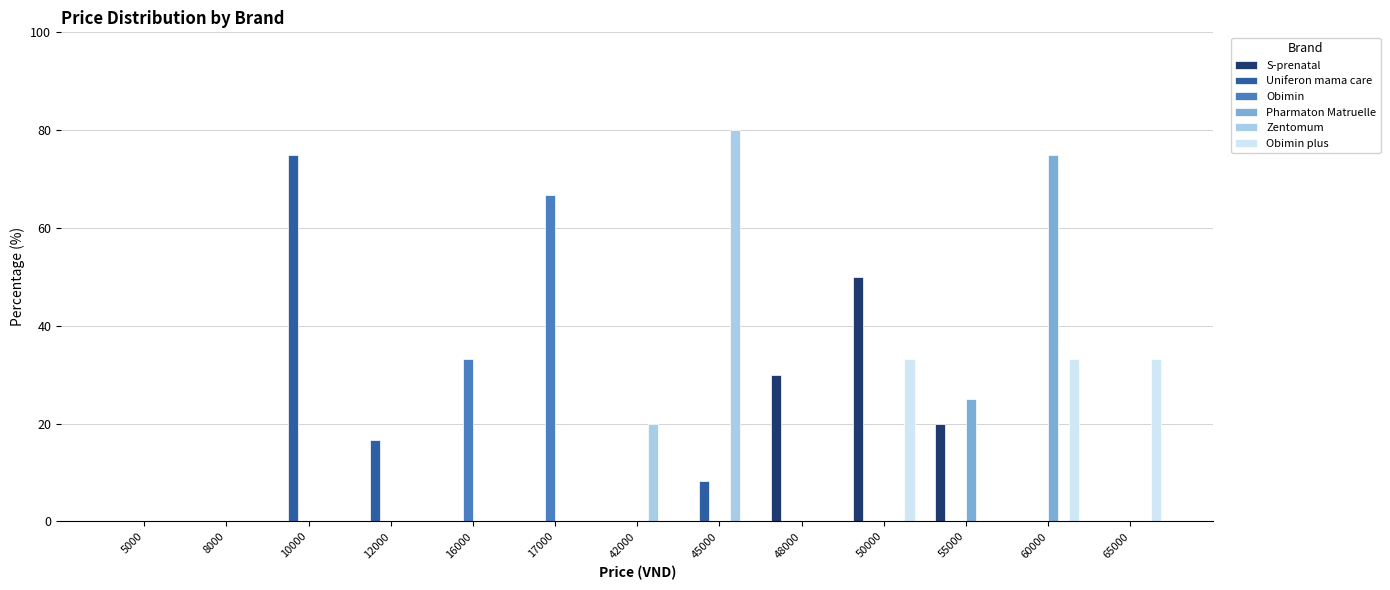

Reading left to right, what are all the values shown in this chart?

S-prenatal: 5000=0.0	8000=0.0	10000=0.0	12000=0.0	16000=0.0	17000=0.0	42000=0.0	45000=0.0	48000=30.0	50000=50.0	55000=20.0	60000=0.0	65000=0.0
Uniferon mama care: 5000=0.0	8000=0.0	10000=75.0	12000=16.7	16000=0.0	17000=0.0	42000=0.0	45000=8.3	48000=0.0	50000=0.0	55000=0.0	60000=0.0	65000=0.0
Obimin: 5000=0.0	8000=0.0	10000=0.0	12000=0.0	16000=33.3	17000=66.7	42000=0.0	45000=0.0	48000=0.0	50000=0.0	55000=0.0	60000=0.0	65000=0.0
Pharmaton Matruelle: 5000=0.0	8000=0.0	10000=0.0	12000=0.0	16000=0.0	17000=0.0	42000=0.0	45000=0.0	48000=0.0	50000=0.0	55000=25.0	60000=75.0	65000=0.0
Zentomum: 5000=0.0	8000=0.0	10000=0.0	12000=0.0	16000=0.0	17000=0.0	42000=20.0	45000=80.0	48000=0.0	50000=0.0	55000=0.0	60000=0.0	65000=0.0
Obimin plus: 5000=0.0	8000=0.0	10000=0.0	12000=0.0	16000=0.0	17000=0.0	42000=0.0	45000=0.0	48000=0.0	50000=33.3	55000=0.0	60000=33.3	65000=33.3